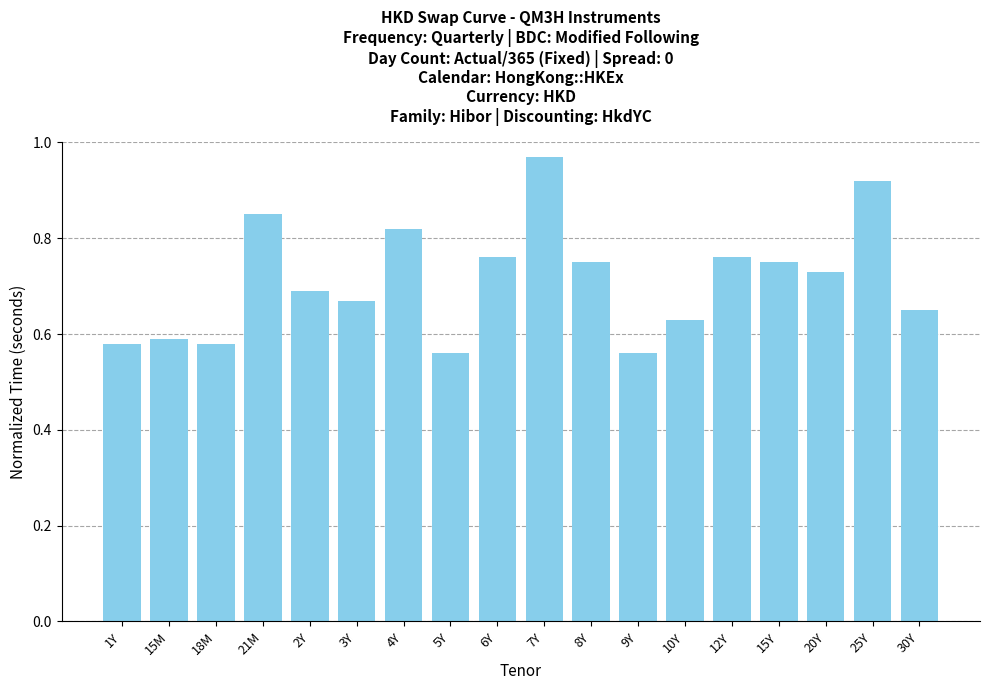

What is the difference between the maximum and minimum values?

0.4